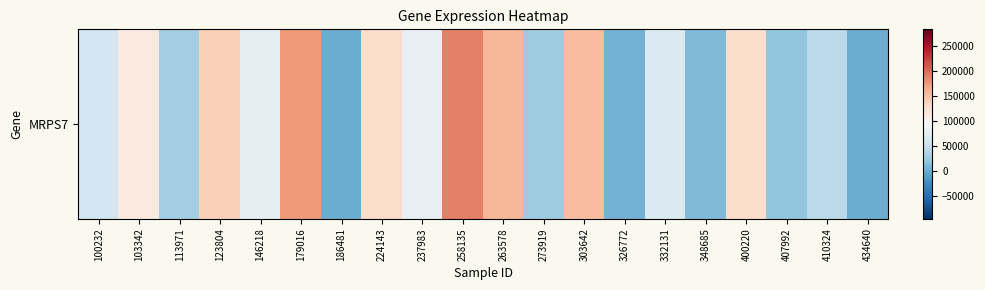

List the labels in order of value, smallest first.

186481, 434640, 326772, 348685, 407992, 273919, 113971, 410324, 100232, 332131, 146218, 237983, 103342, 400220, 224143, 123804, 303642, 263578, 179016, 258135